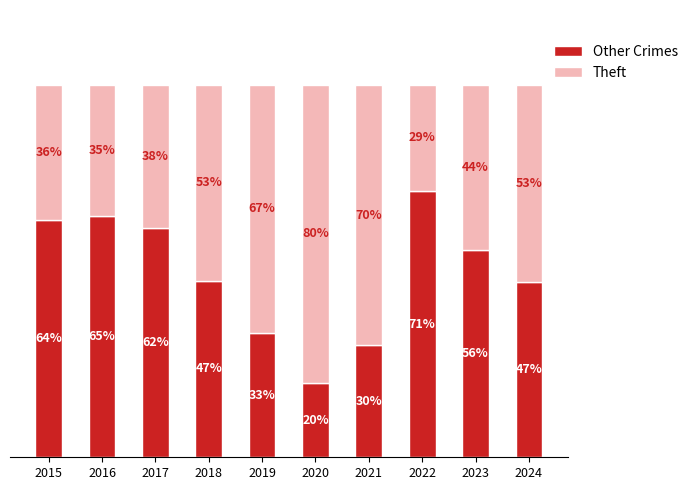

What are all the series names shown in the legend?

Other Crimes, Theft